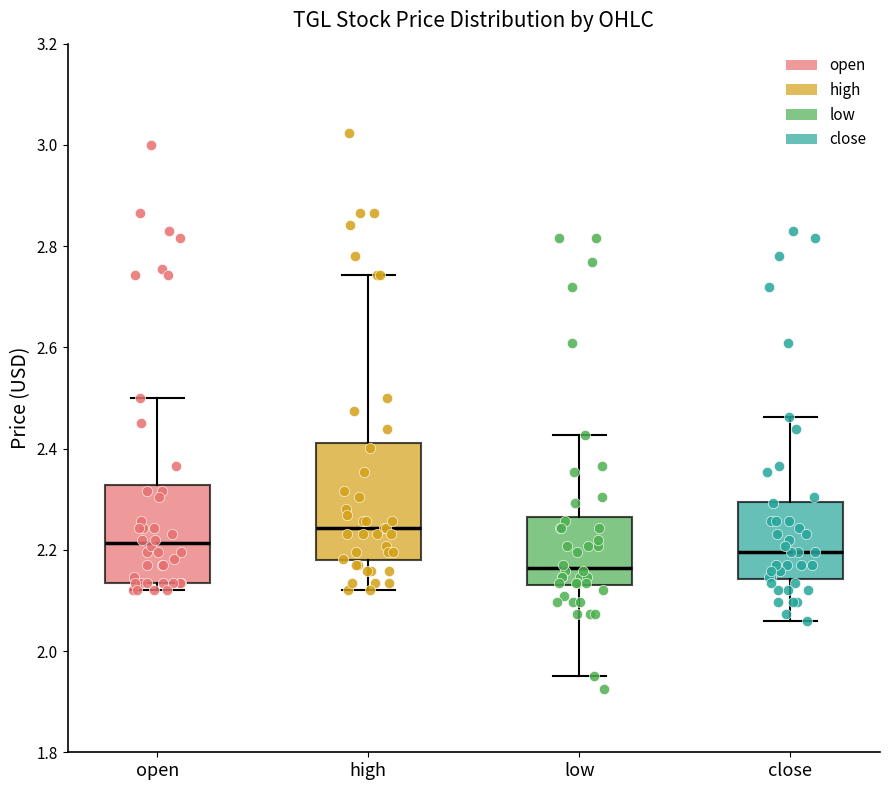

Reading left to right, read every box against the y-axis: the position of its median line, the range the box covers, and the ends of its whiskers. The values are not printed on the chart, so give them approximately, as read against the axis.

open: median 2.22, box 2.14 to 2.32, whiskers 2.12 to 2.50
high: median 2.24, box 2.18 to 2.42, whiskers 2.12 to 2.74
low: median 2.16, box 2.14 to 2.26, whiskers 1.96 to 2.42
close: median 2.20, box 2.14 to 2.30, whiskers 2.06 to 2.46